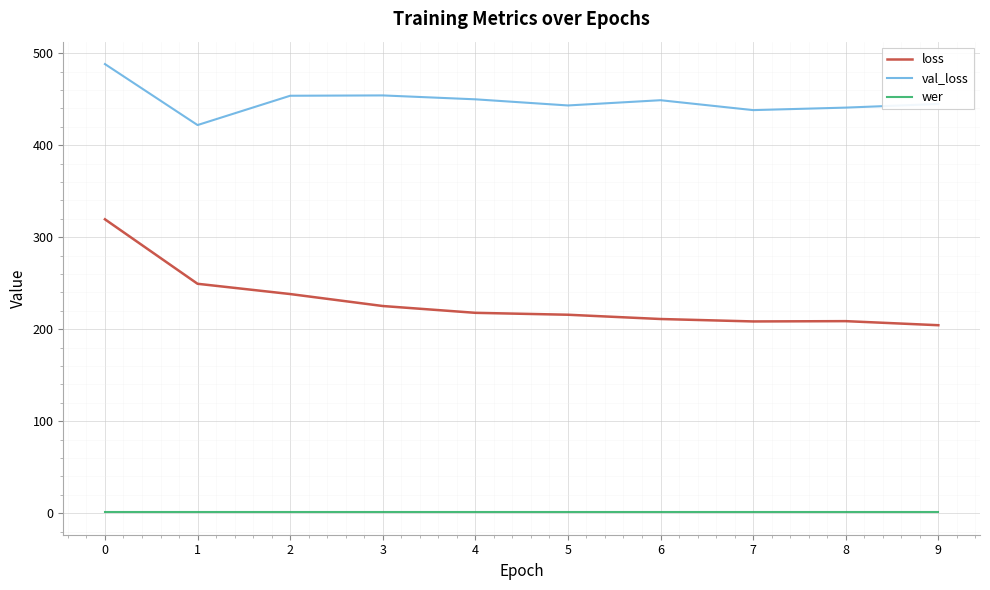

What is the difference between the maximum and minimum values in the val_loss series?

66.3